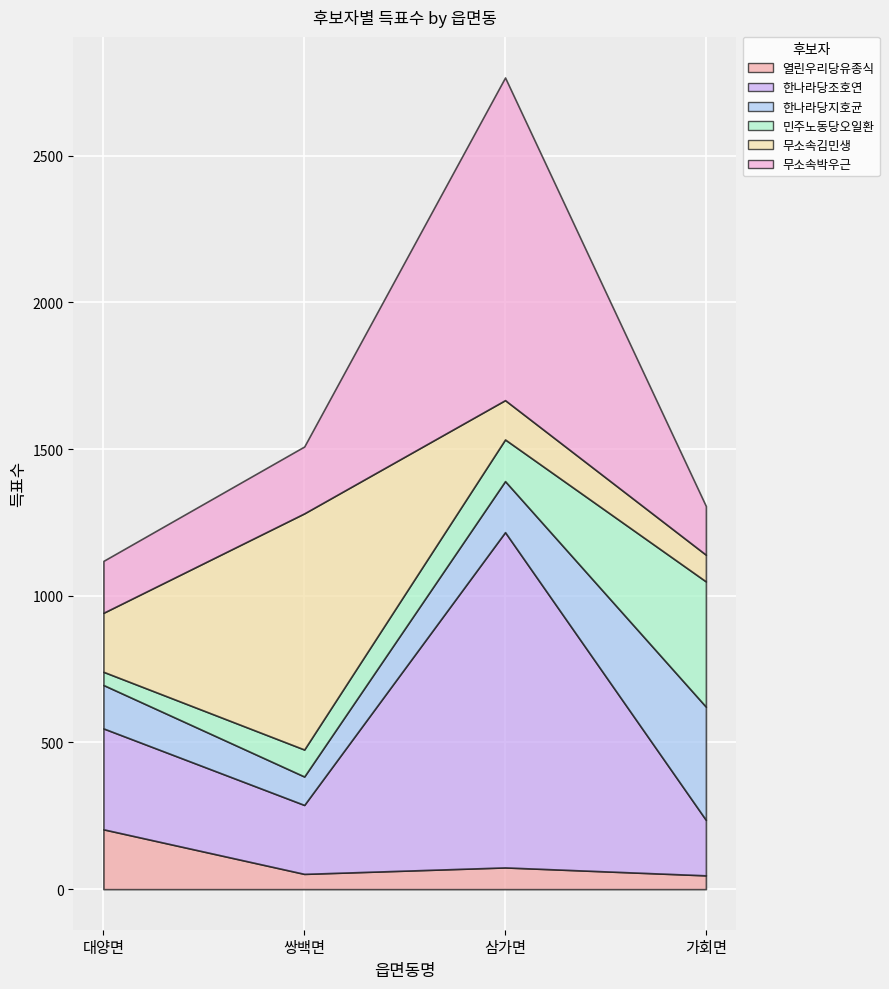

What position from the left is 대양면?

1